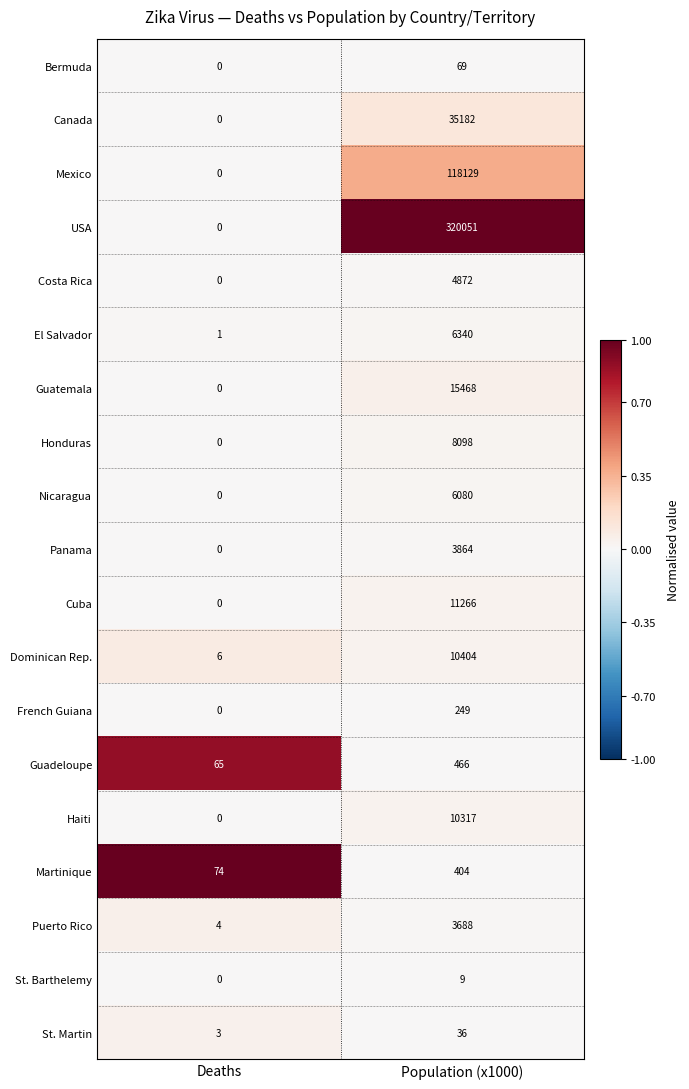

Count the number of data series in this chart.

19